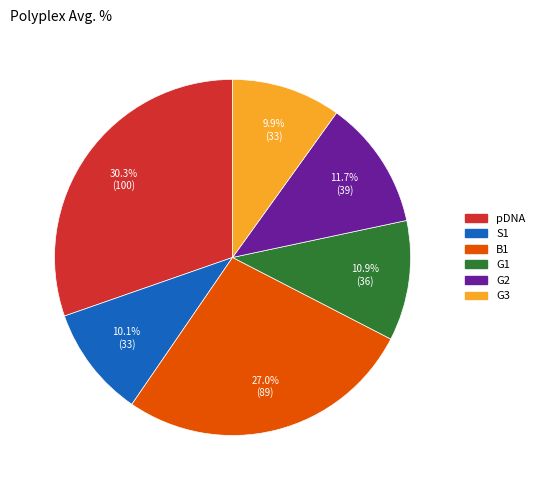

Do B1 and G2 together represent more than half of the pie?

No